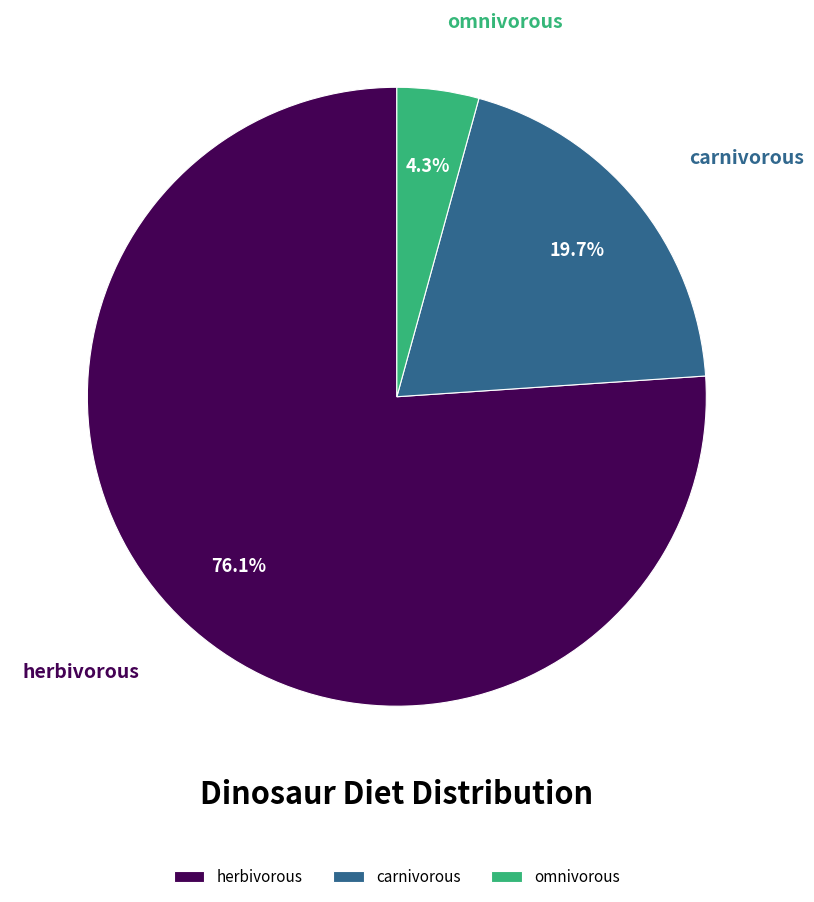

Does any single category account for the majority?

Yes